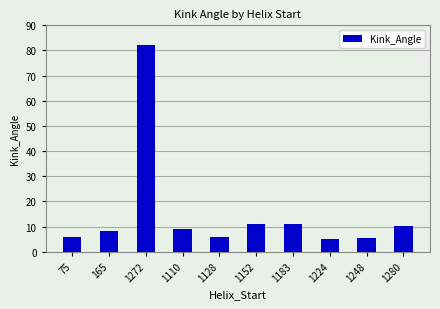

What is the change in value from 1272 to 1248?

-76.5